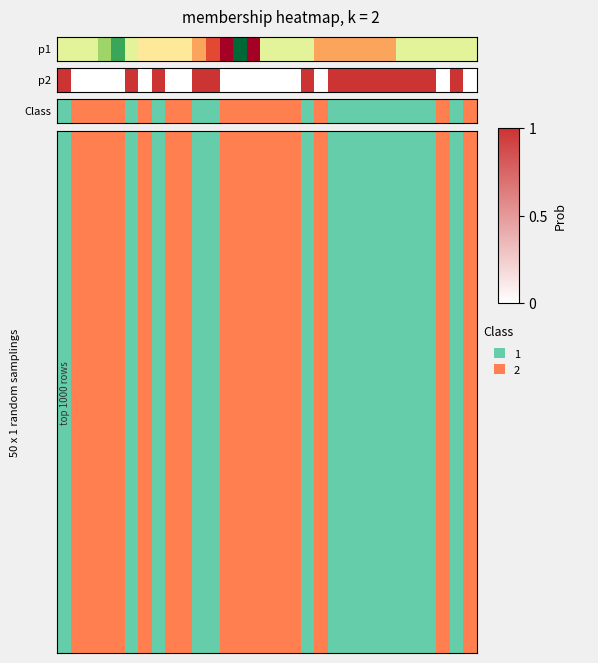

At how many categories does at least one series exceed 0?

15